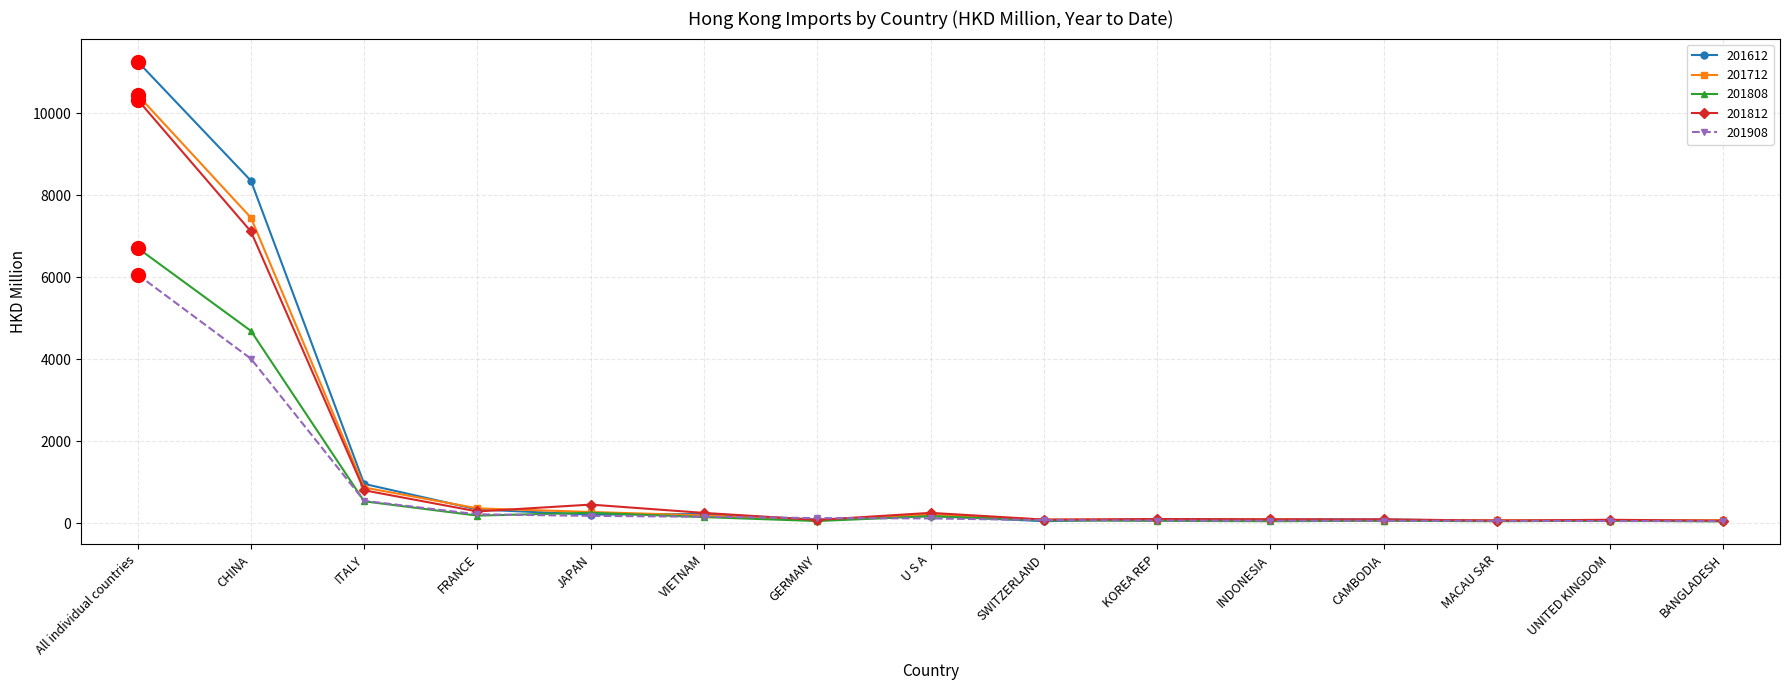

At which label does 201808 reach its peak?

All individual countries